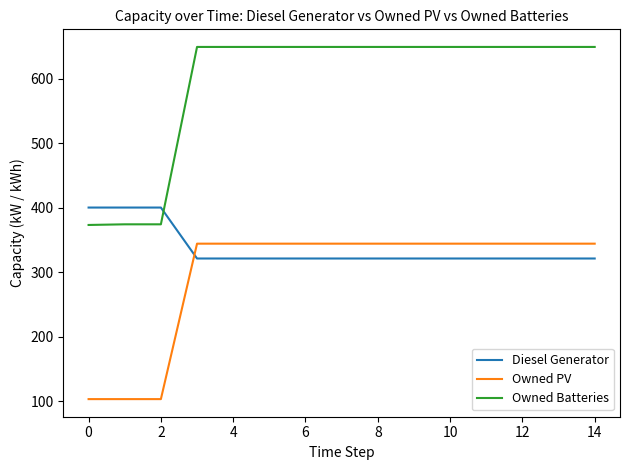

Which series has the largest total across all categories?

Owned Batteries